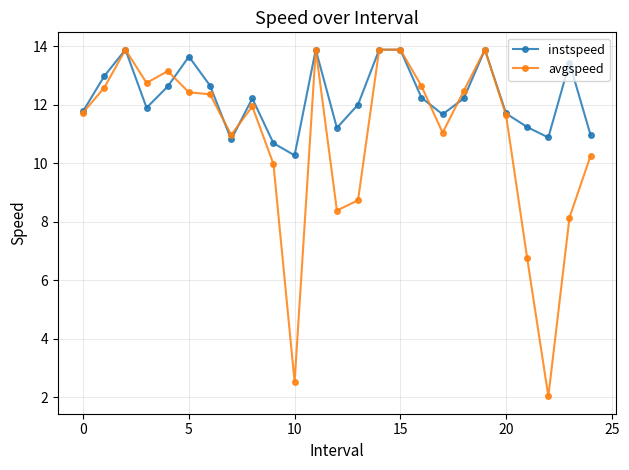

List the series in order of their overall mean, highest first.

instspeed, avgspeed